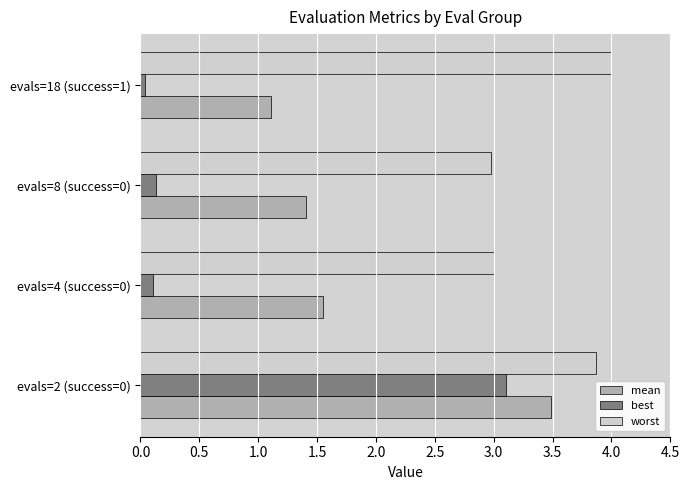

What is the sum of the best values at evals=2 (success=0) and evals=8 (success=0)?

3.2